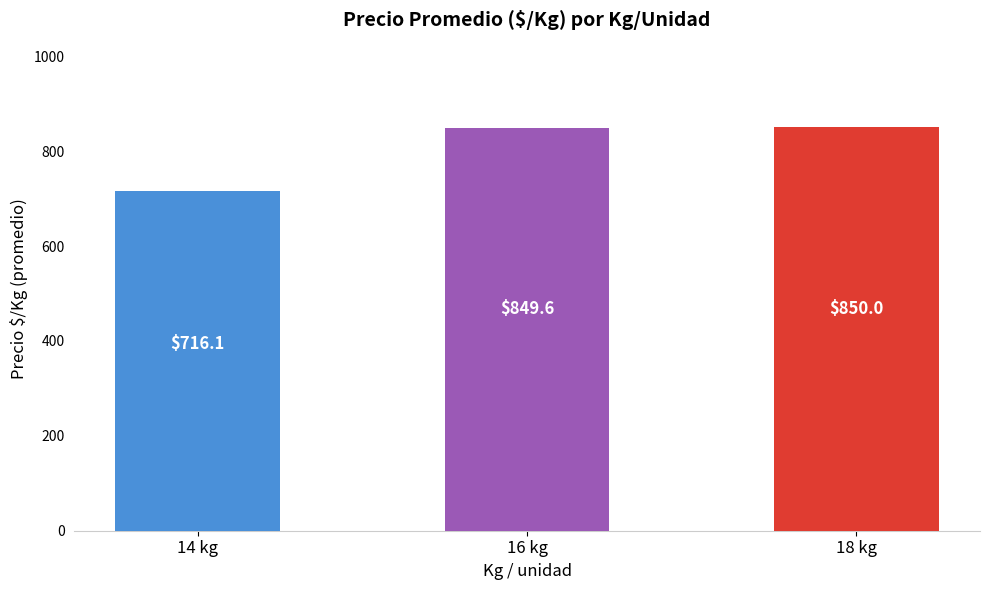

Reading left to right, transcribe all the data shown in this chart.

716.1	849.6	850.0